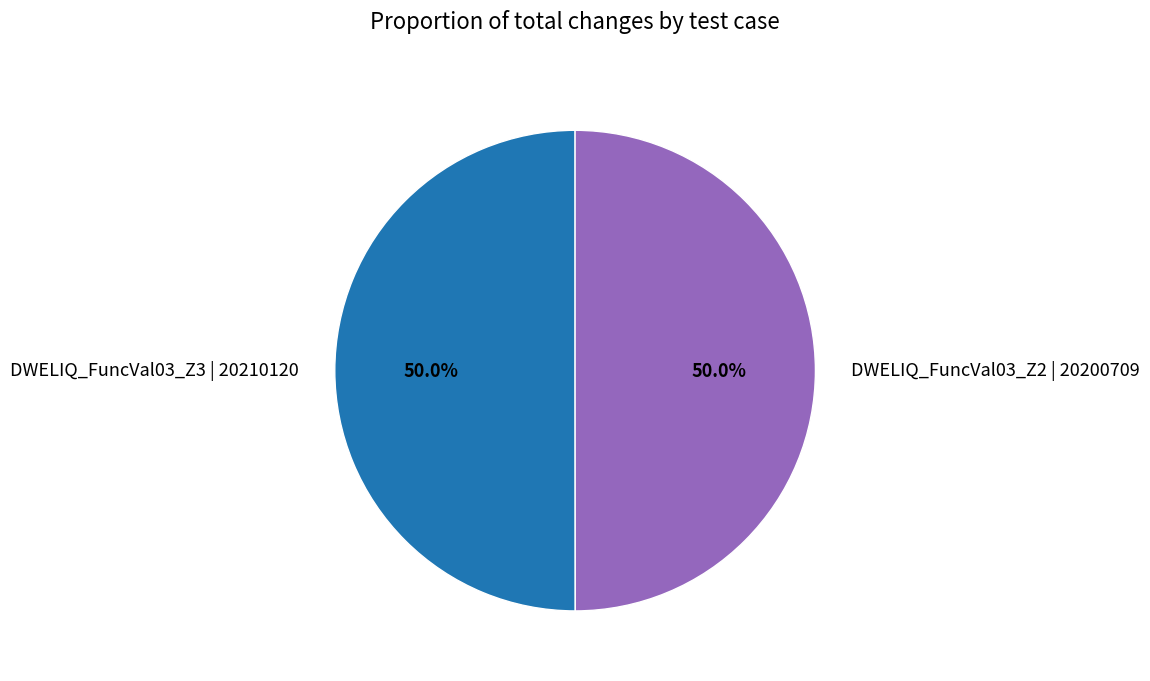

The DWELIQ_FuncVal03_Z3 | 20210120 slice represents 58% of the pie. True or false?

False